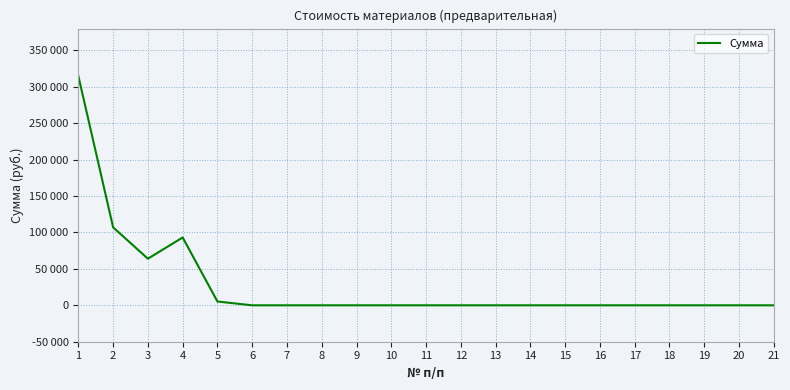

Reading left to right, extract all data points from this chart.

1=315000	2=107100	3=64000	4=93160	5=5220	6=0	7=0	8=0	9=0	10=0	11=0	12=0	13=0	14=0	15=0	16=0	17=0	18=0	19=0	20=0	21=0